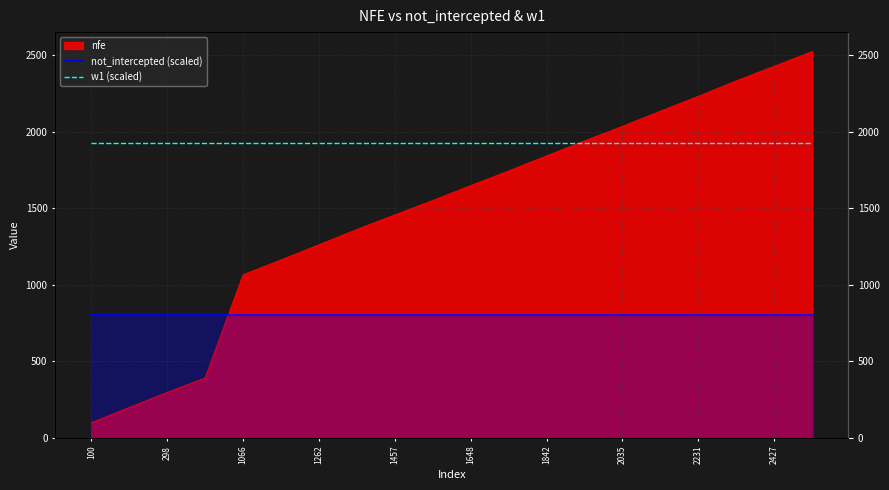

What is the value of the w1 (scaled) point at the 11th from the left?

1924.1